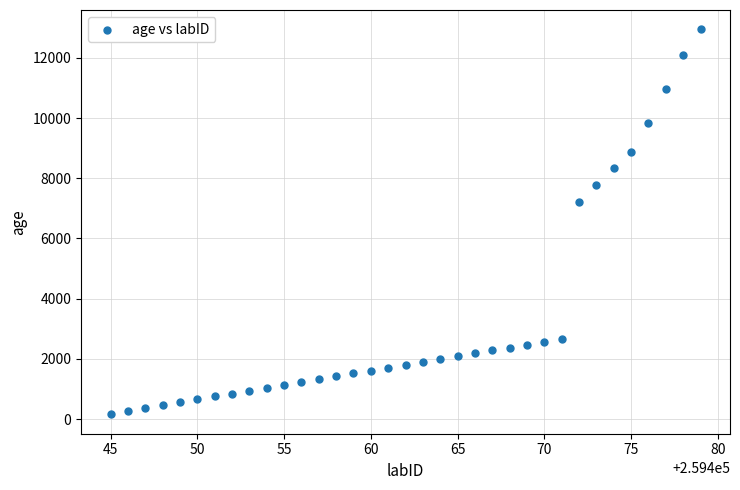

What Y value in the scatter plot is closest to 6552?

7213